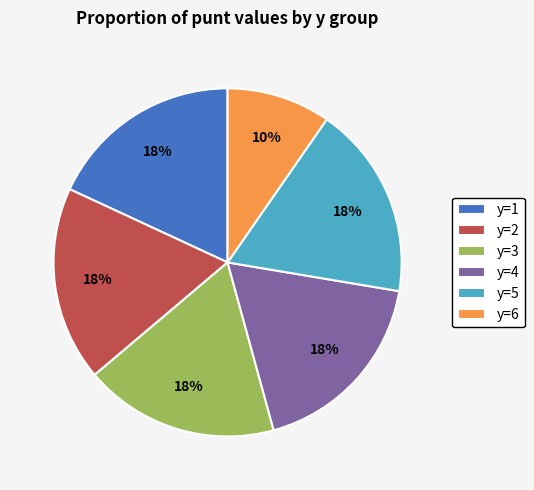

Is the sum of y=3 and y=2 greater than half?

No